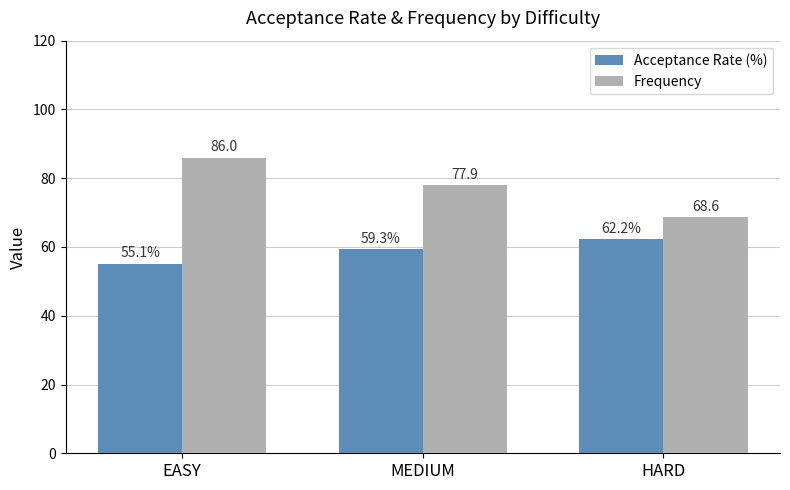

What value does the Acceptance Rate (%) series have at EASY?

55.1